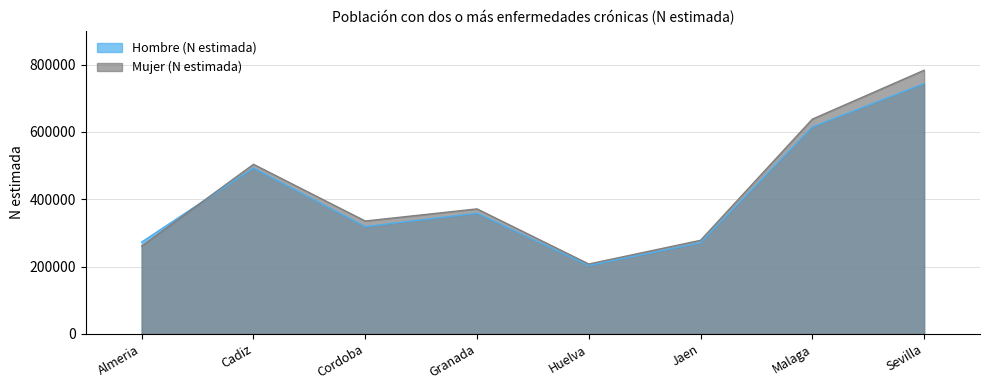

List the series in order of their peak value, lowest first.

Hombre (N estimada), Mujer (N estimada)